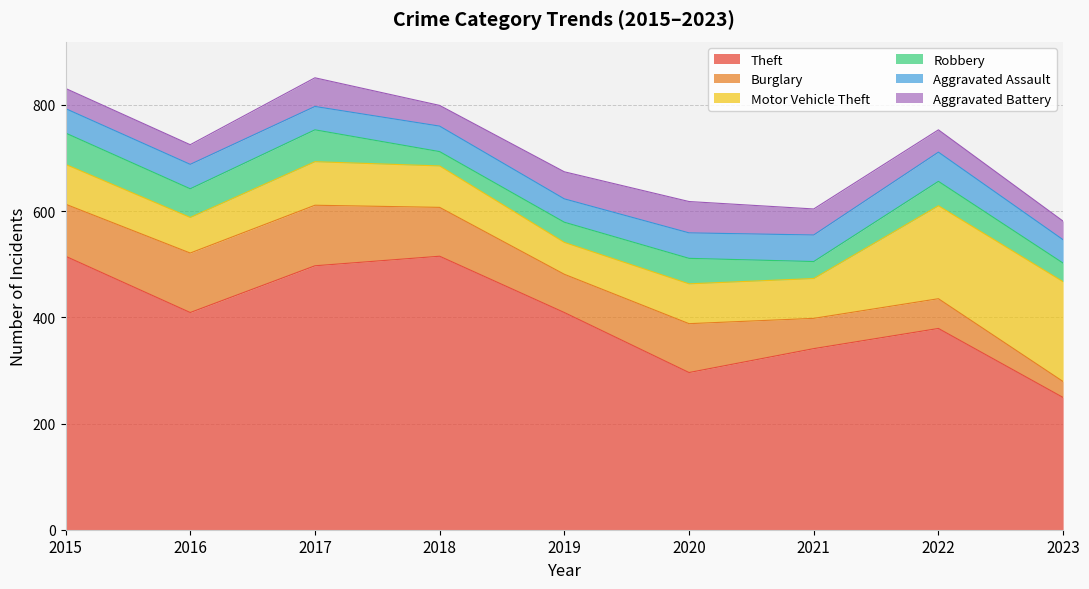

Reading right to left, transcribe all the data shown in this chart.

Theft: 2023=249	2022=379	2021=341	2020=296	2019=409	2018=515	2017=497	2016=409	2015=515
Burglary: 2023=30	2022=56	2021=57	2020=92	2019=72	2018=92	2017=114	2016=112	2015=98
Motor Vehicle Theft: 2023=188	2022=175	2021=75	2020=75	2019=60	2018=78	2017=82	2016=67	2015=75
Robbery: 2023=35	2022=46	2021=32	2020=48	2019=38	2018=27	2017=60	2016=54	2015=59
Aggravated Assault: 2023=44	2022=55	2021=50	2020=48	2019=44	2018=48	2017=44	2016=46	2015=46
Aggravated Battery: 2023=35	2022=42	2021=49	2020=59	2019=51	2018=39	2017=54	2016=37	2015=38